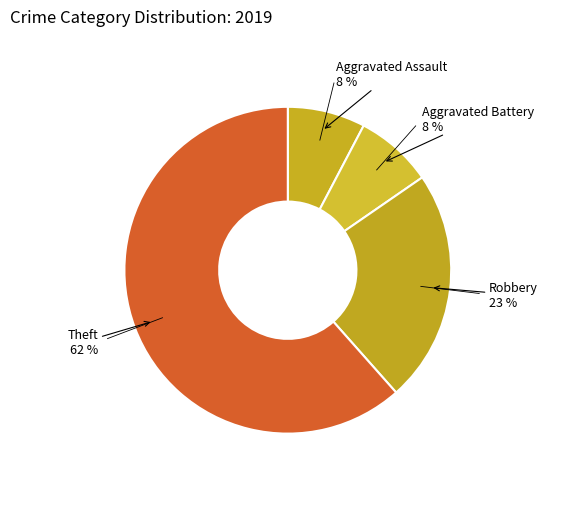

Which slice represents more than half of the pie?

Theft